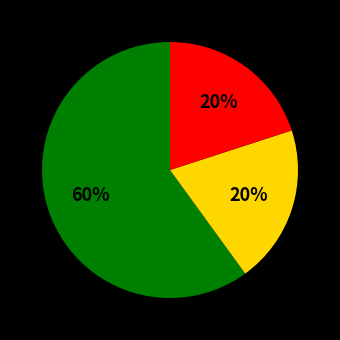

Does any single category account for the majority?

Yes